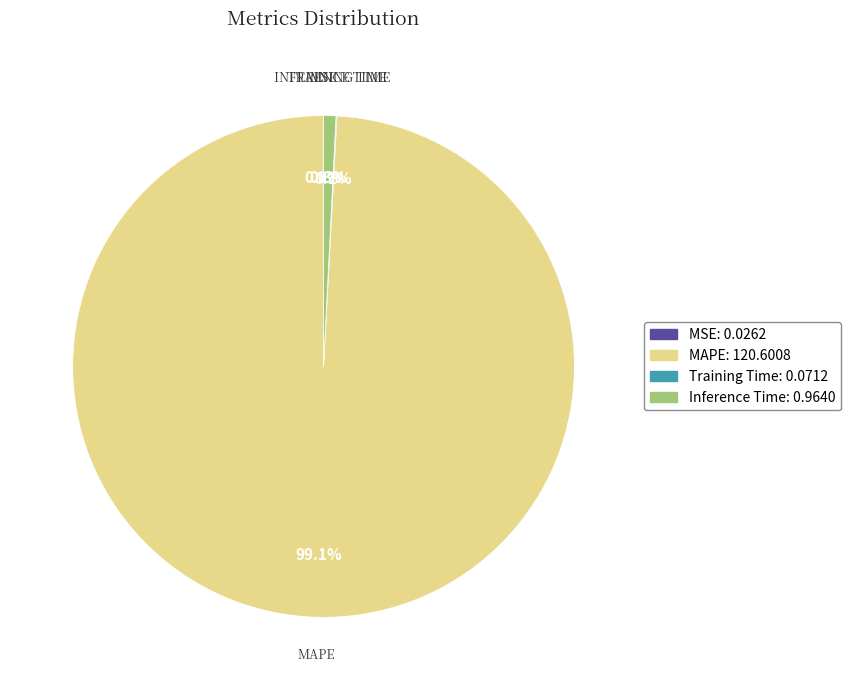

Is there any slice that represents more than half of the pie?

Yes